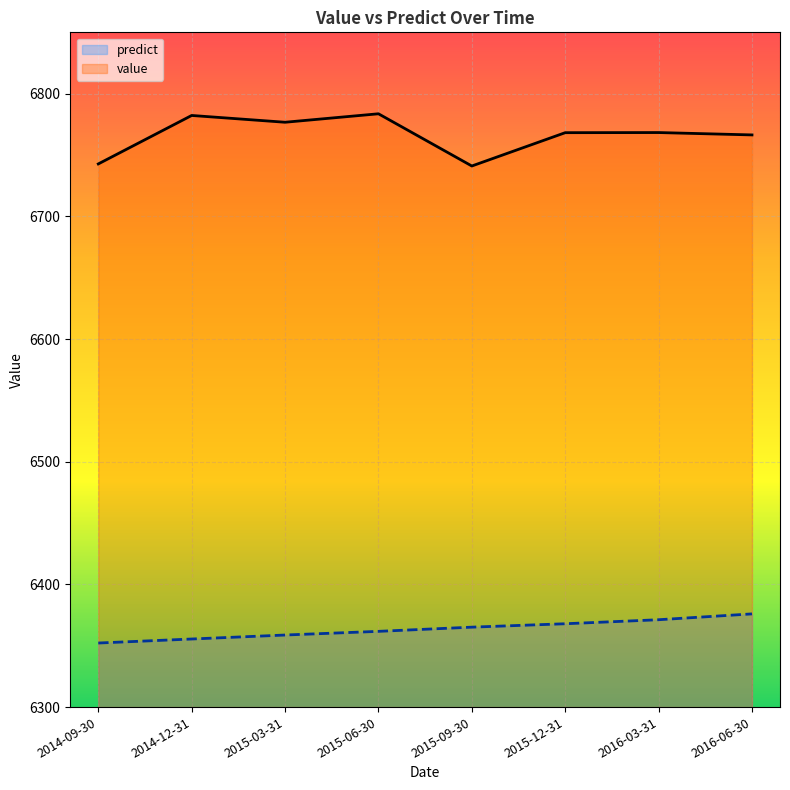

Which series changed the most between 2014-09-30 and 2015-03-31?

value